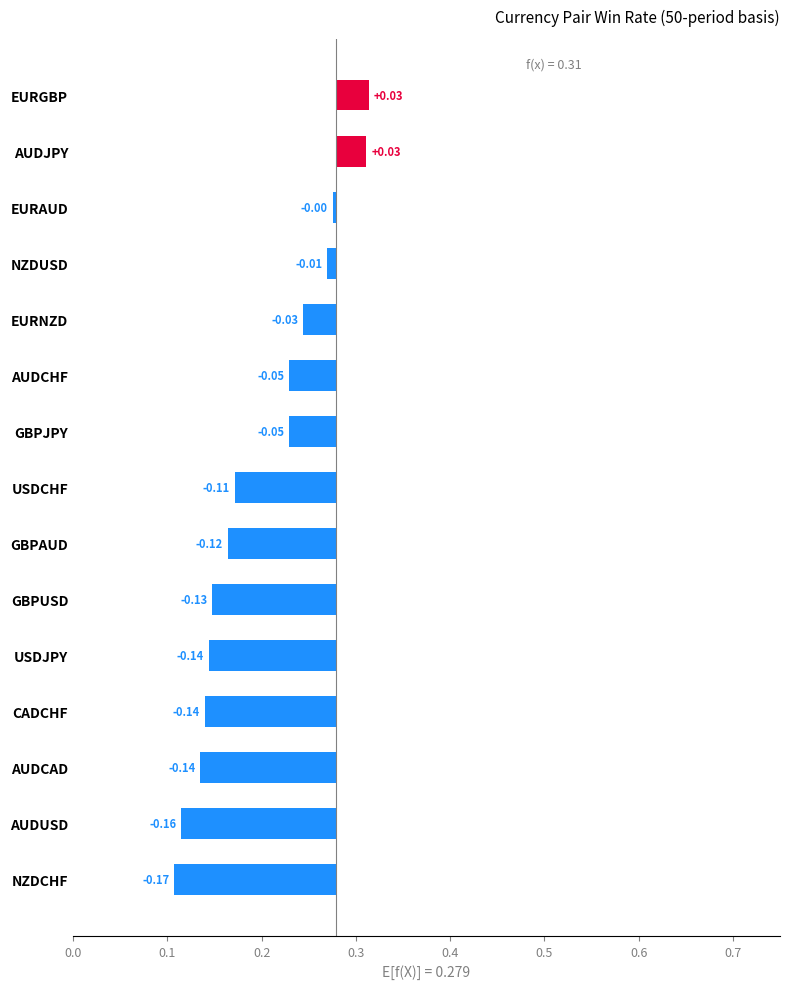

The value at 0.2 is -0.0. True or false?

True